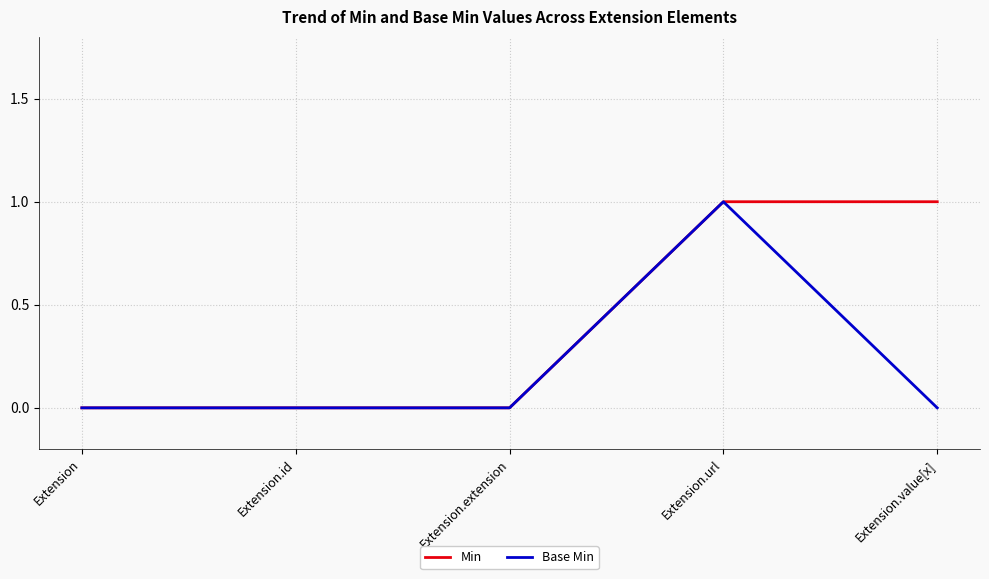

What is the difference between the Min values at Extension.extension and Extension.value[x]?

1